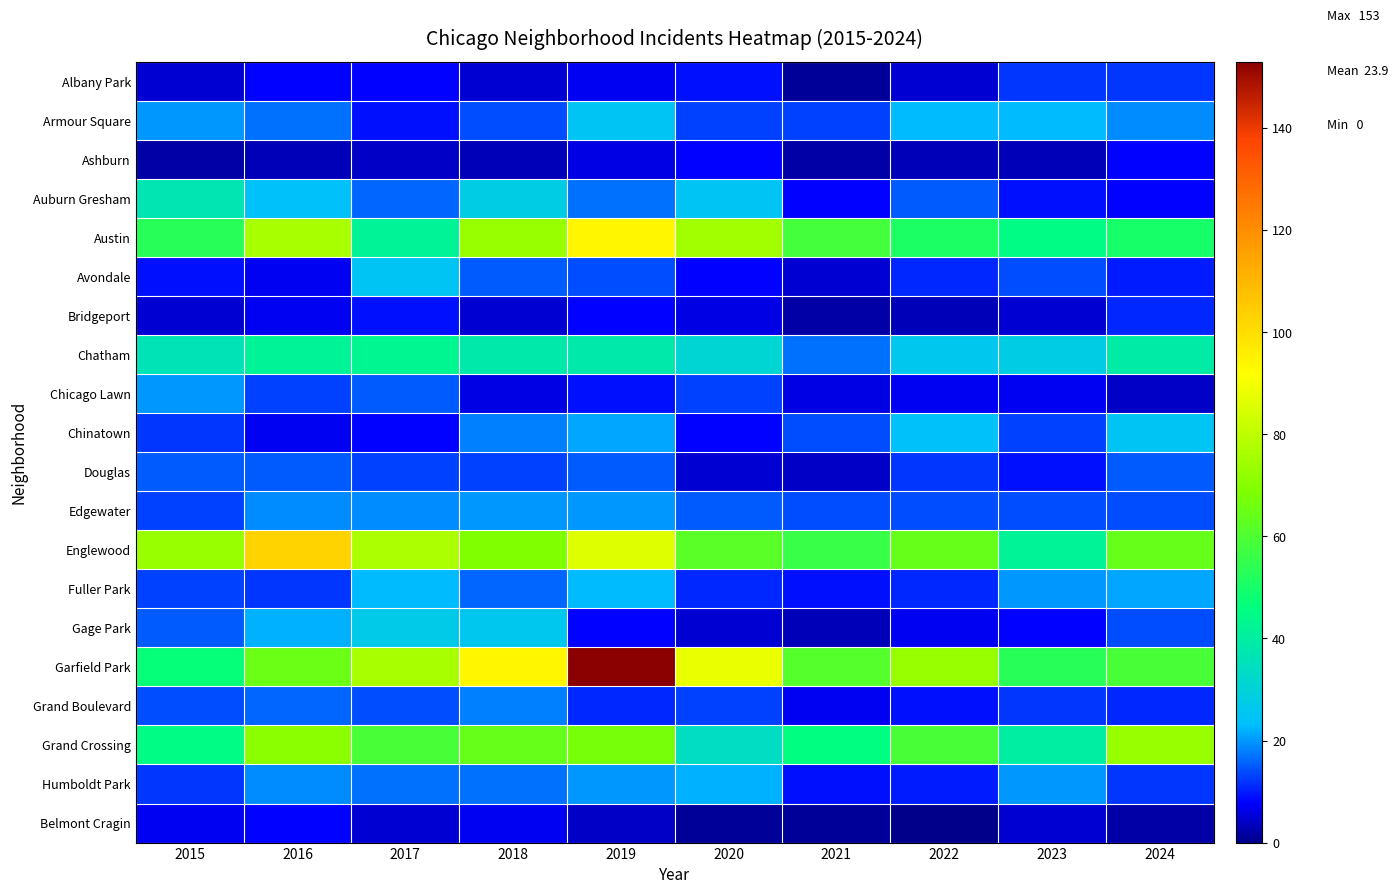

Which series changed the most between 2018 and 2022?

Austin